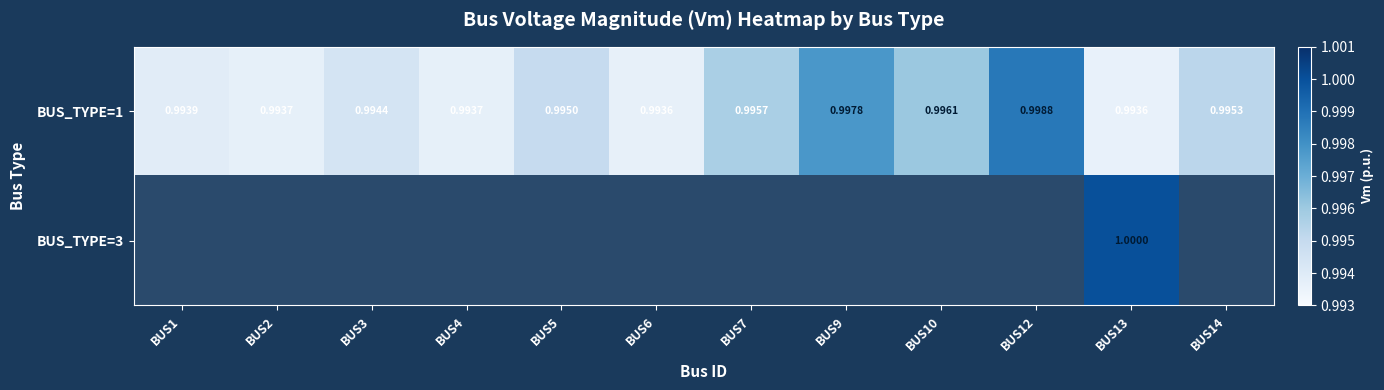

Rank the series at BUS9 from lowest to highest value.

BUS_TYPE=1, BUS_TYPE=3